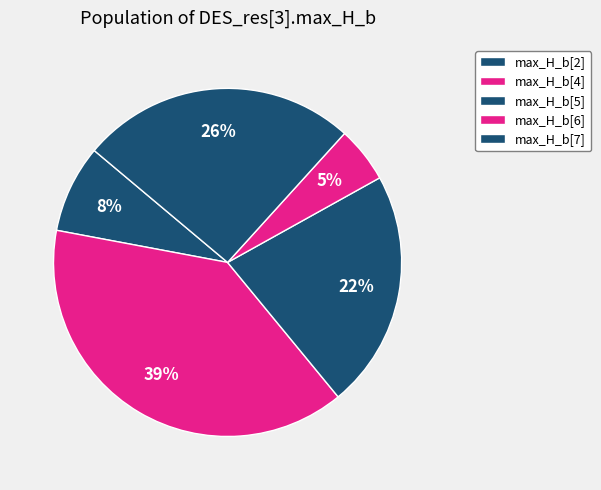

How many slices are in this pie chart?

5